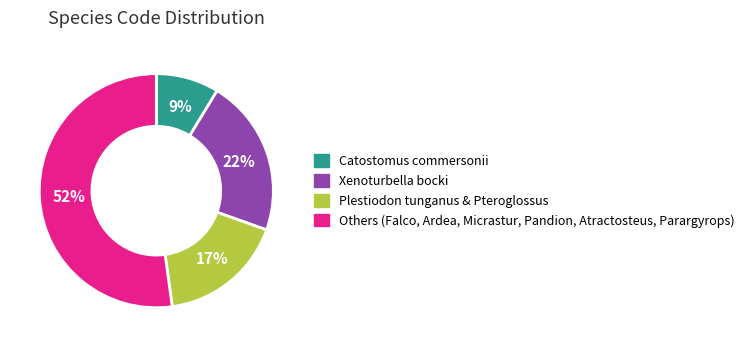

Is it true that Others (Falco, Ardea, Micrastur, Pandion, Atractosteus, Parargyrops) is 52% of the pie?

True